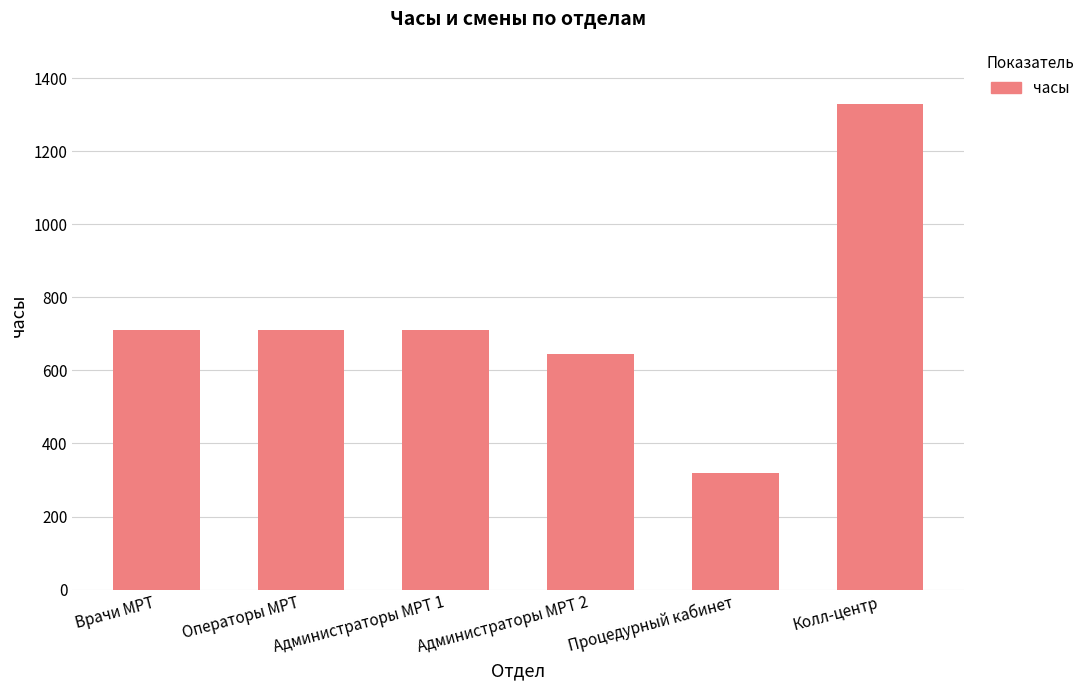

At which category does the chart reach its minimum across all series?

Процедурный кабинет